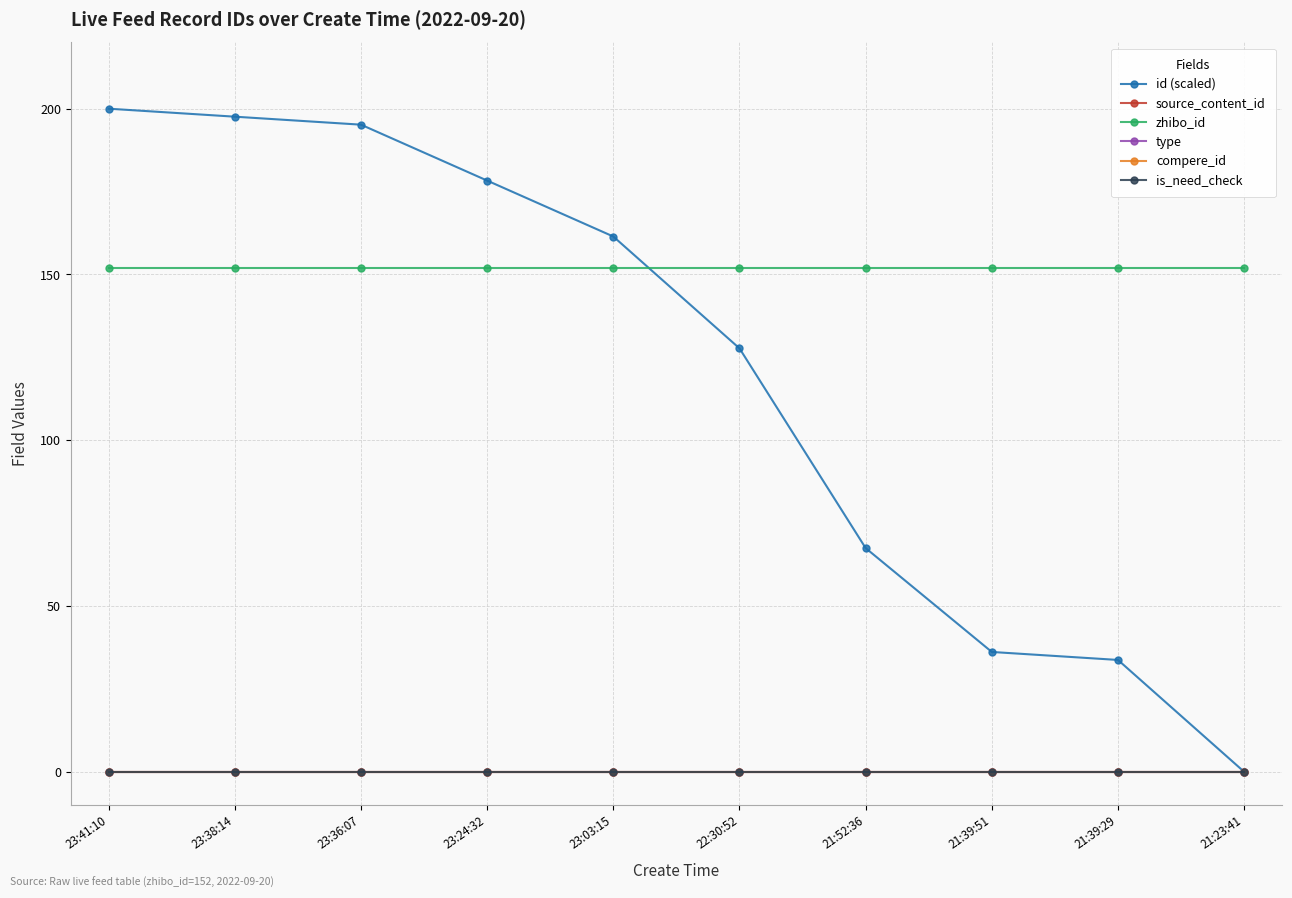

Which category has the lowest value across all series?

21:23:41